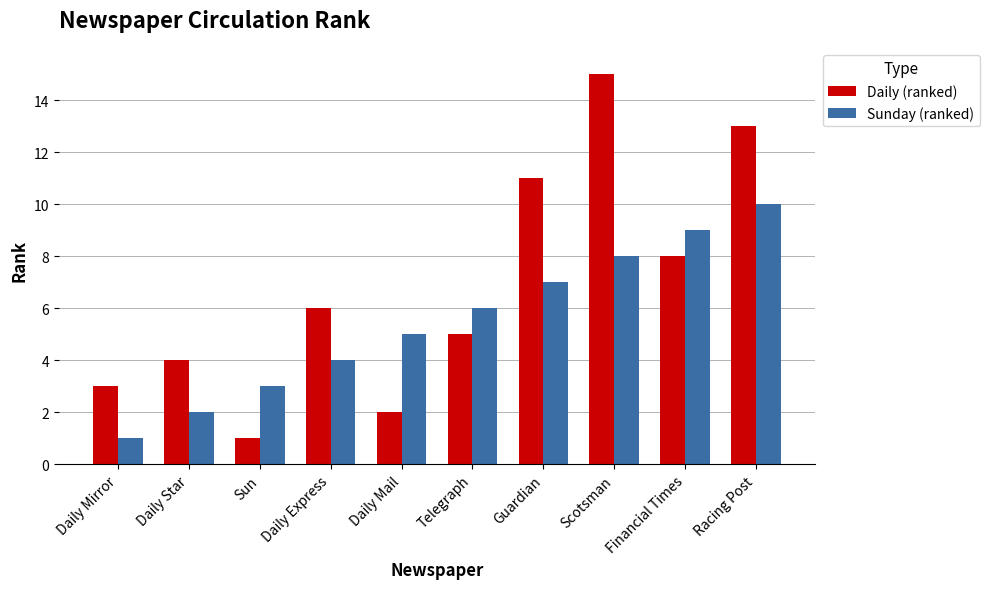

Which series has the largest total across all categories?

Daily (ranked)